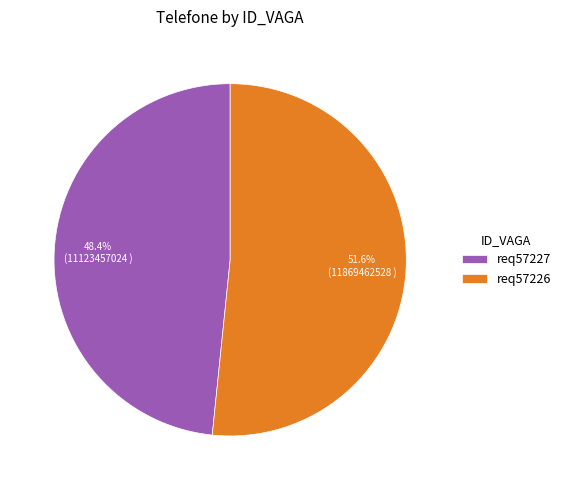

To the nearest percent, what portion does req57227 represent?

48%